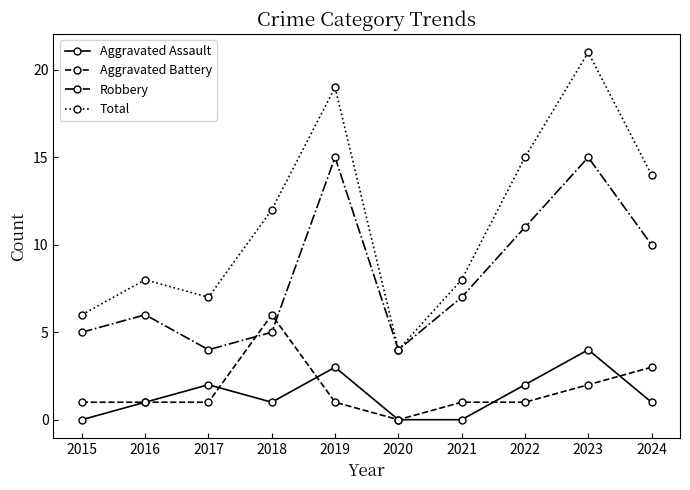

In Robbery, how many points are higher than both neighbors (excluding endpoints)?

3